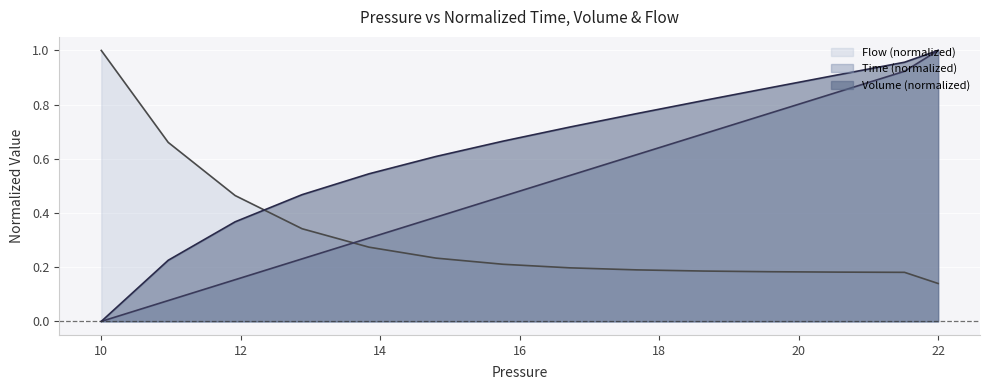

Is it true that Flow (normalized) equals 0.4 at 10?

False